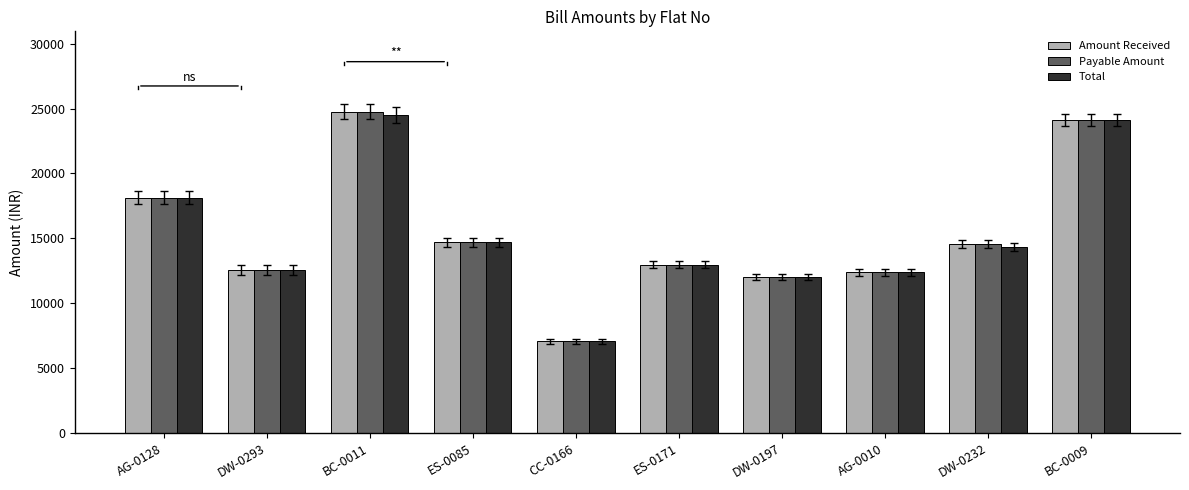

At which category does the chart reach its peak across all series?

BC-0011